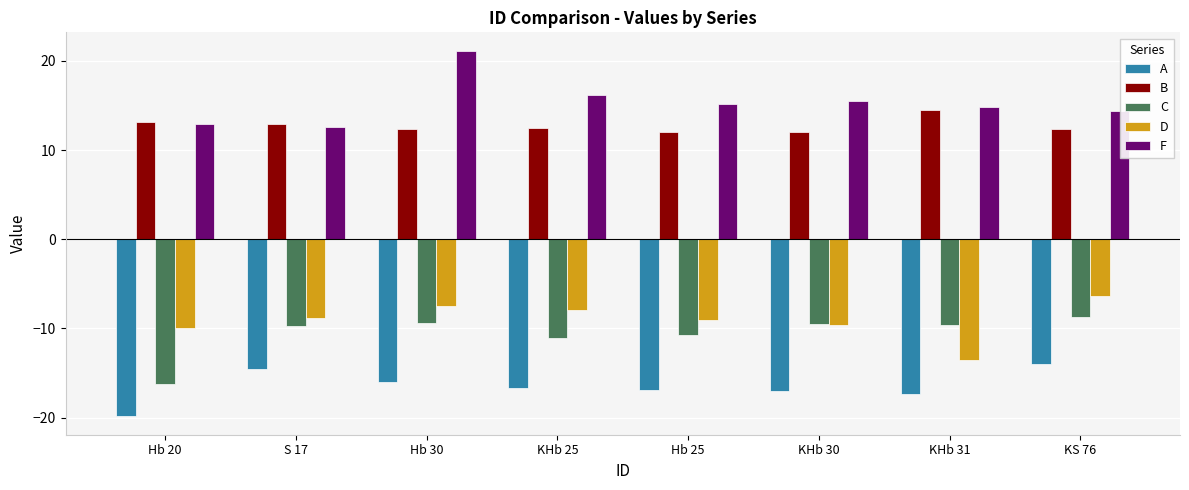

Which series changed the most between Hb 30 and KHb 30?

F